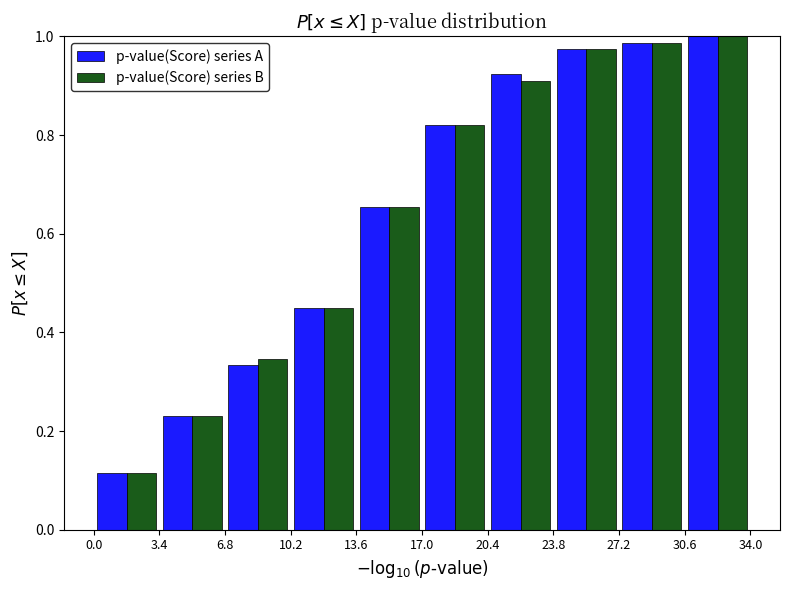

Reading left to right, transcribe this chart: for each range on the x-axis, give the height of each series' bar. The values are not printed on the chart, so give them approximately, as read against the axis.

0.0 to 3.4: p-value(Score) series A=0.12	p-value(Score) series B=0.12
3.4 to 6.8: p-value(Score) series A=0.24	p-value(Score) series B=0.24
6.8 to 10.2: p-value(Score) series A=0.34	p-value(Score) series B=0.34
10.2 to 13.6: p-value(Score) series A=0.44	p-value(Score) series B=0.44
13.6 to 17.0: p-value(Score) series A=0.66	p-value(Score) series B=0.66
17.0 to 20.4: p-value(Score) series A=0.82	p-value(Score) series B=0.82
20.4 to 23.8: p-value(Score) series A=0.92	p-value(Score) series B=0.92
23.8 to 27.2: p-value(Score) series A=0.98	p-value(Score) series B=0.98
27.2 to 30.6: p-value(Score) series A=0.98	p-value(Score) series B=0.98
30.6 to 34.0: p-value(Score) series A=1.00	p-value(Score) series B=1.00